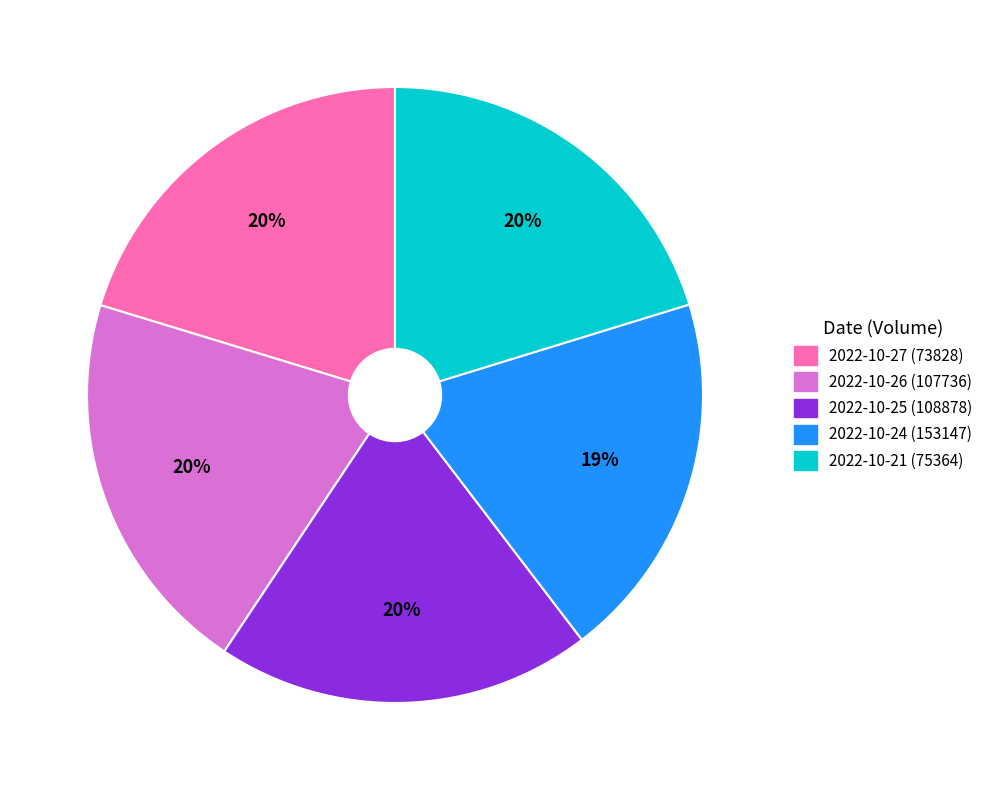

How many slices are in this pie chart?

5